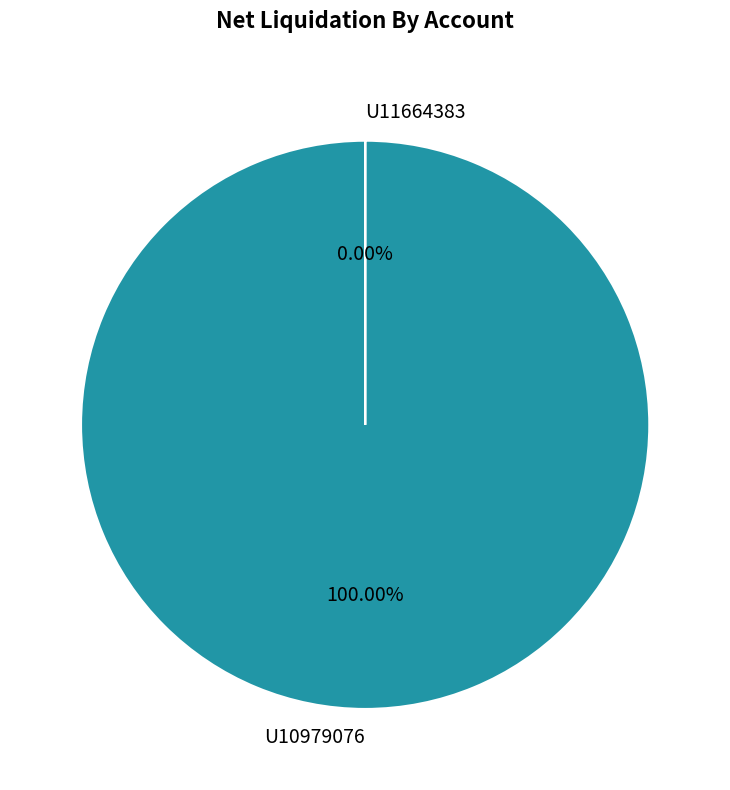

Is it true that U10979076 is 88% of the pie?

False